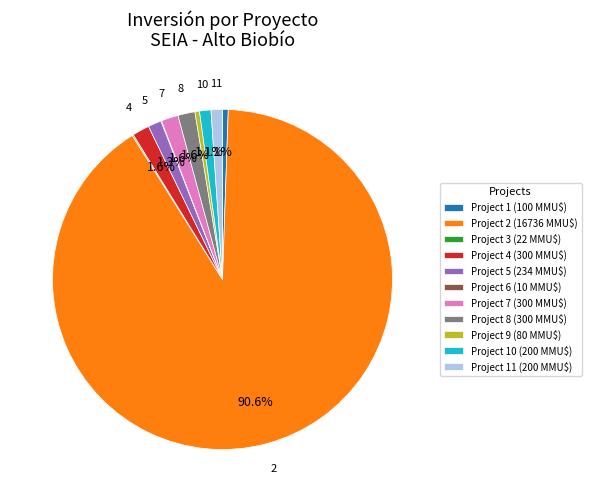

Which slice is the largest?

Project 2 (16736 MMU$)